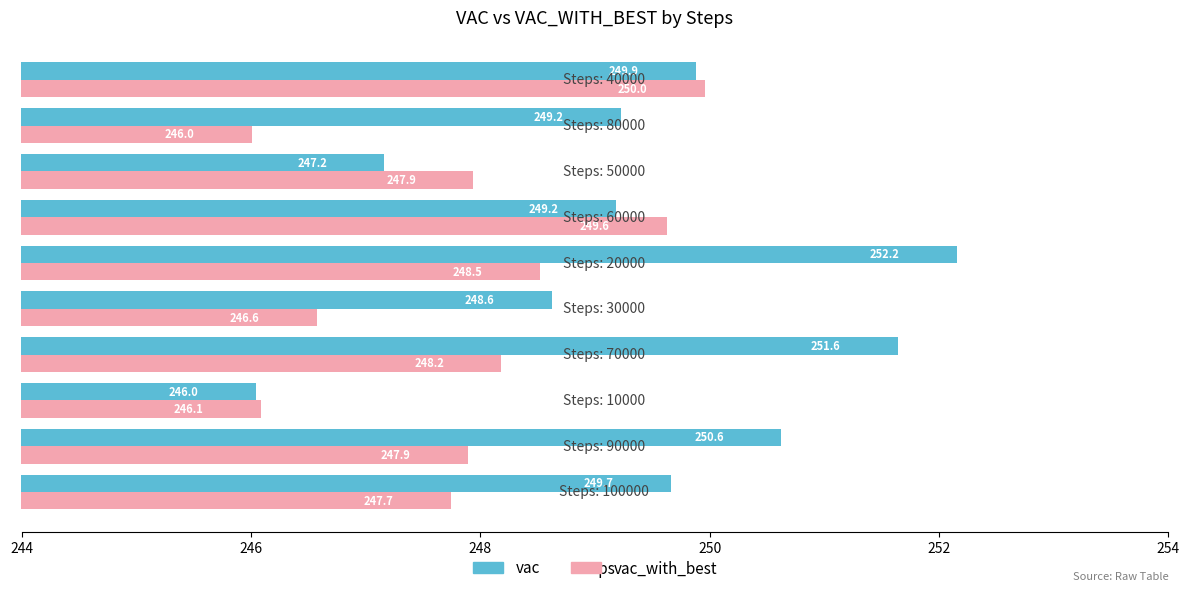

What is the minimum value for vac?

246.0